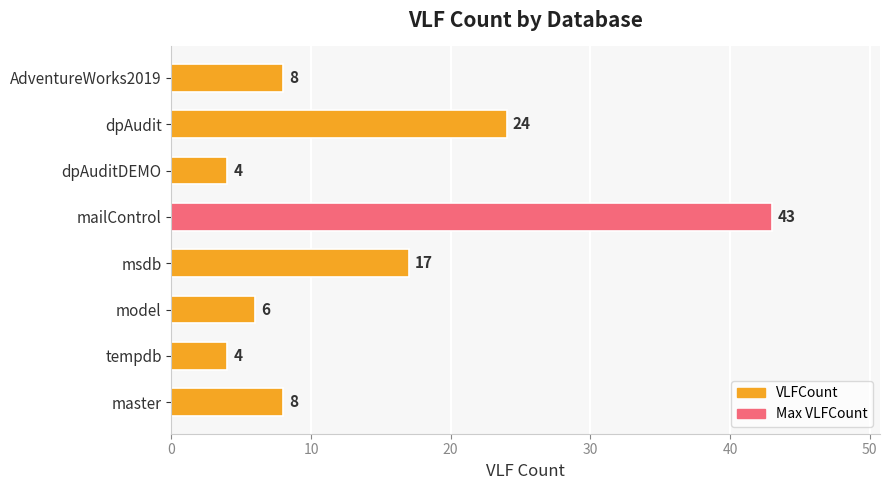

What is the maximum value shown in the chart?

43